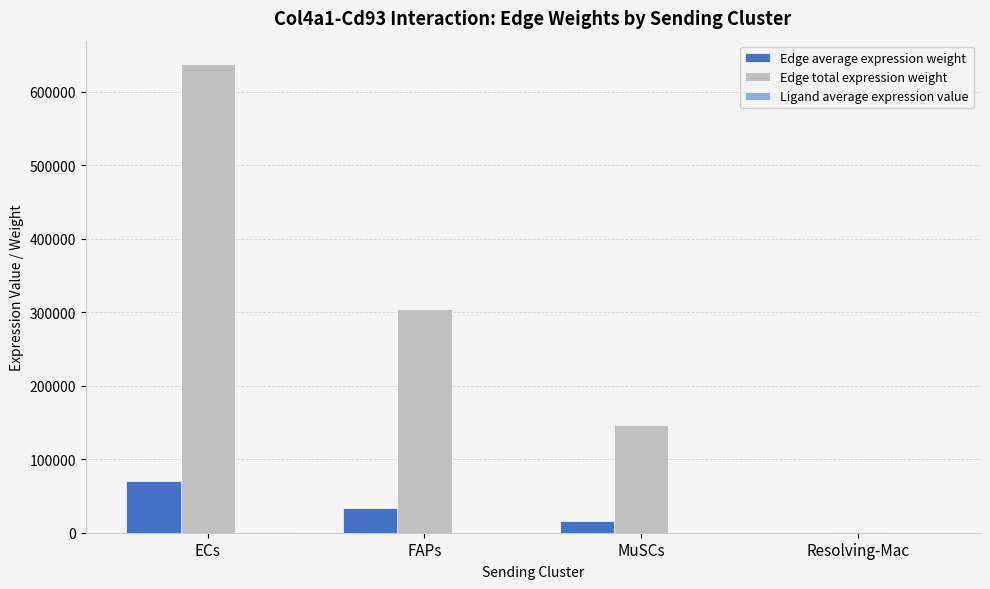

At which category is the sum across all series the highest?

ECs